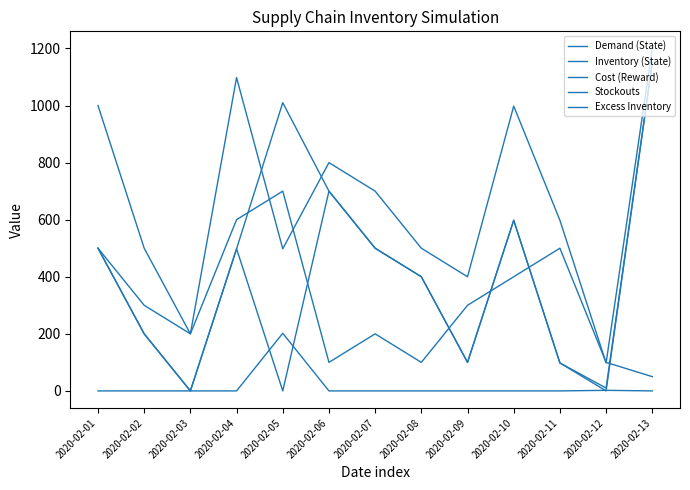

The value of Excess Inventory at 2020-02-10 is 598. True or false?

True